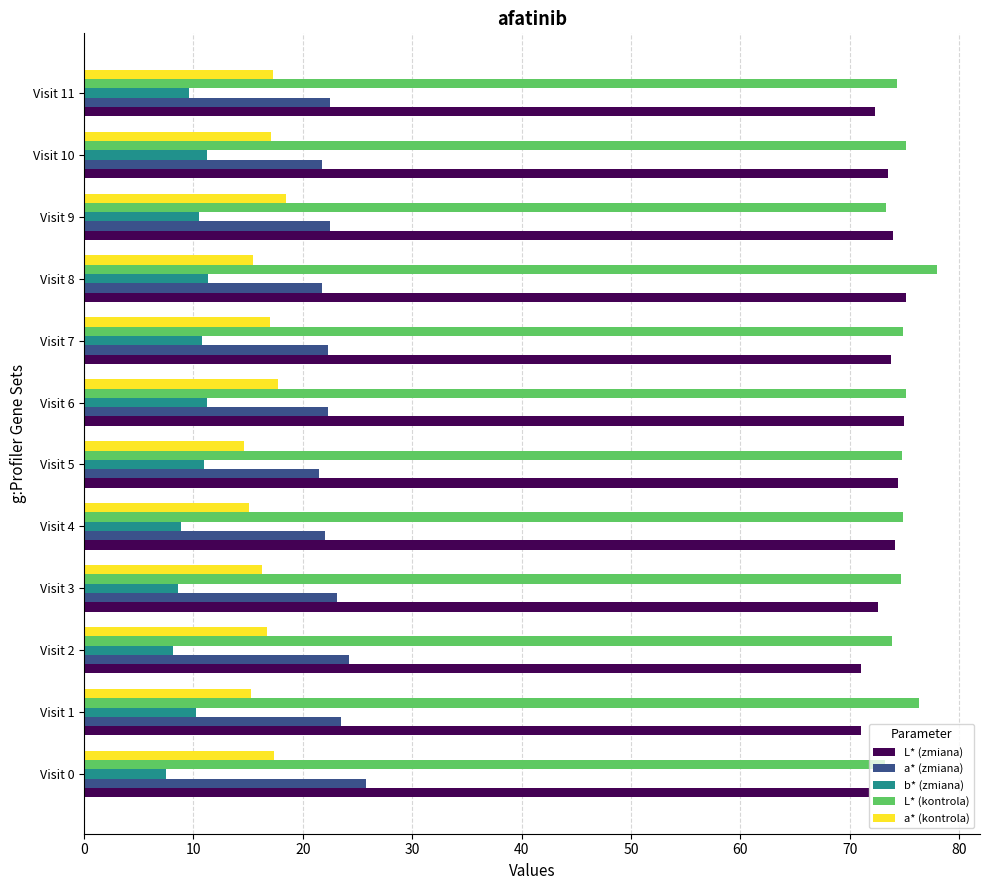

True or false: a* (zmiana) has a value of 21.5 at Visit 5.

True